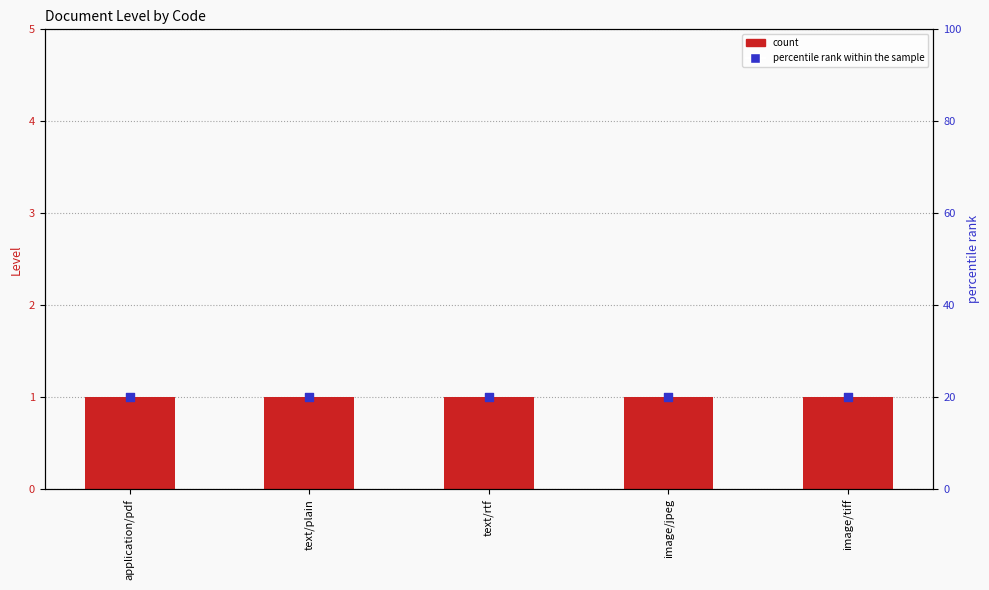

What is the total value across all series at application/pdf?

21